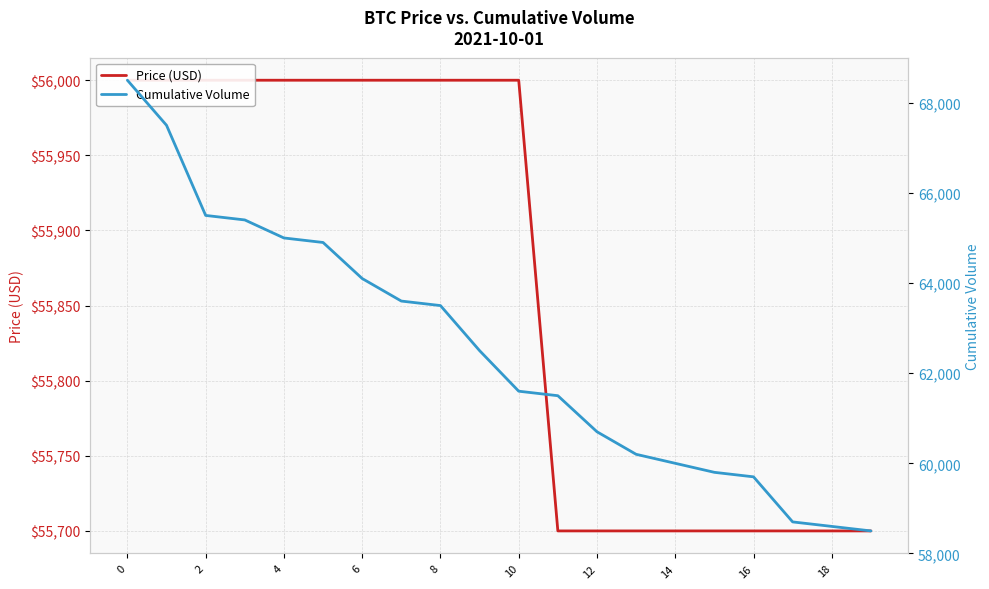

Which series has the largest range (max minus min)?

Cumulative Volume